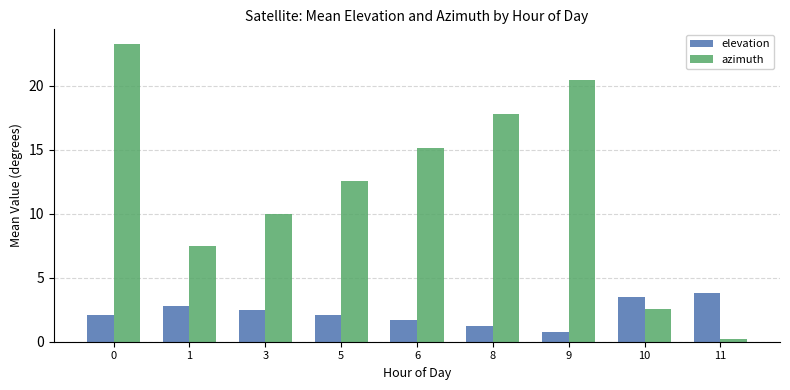

What value does the elevation series have at 8?

1.2